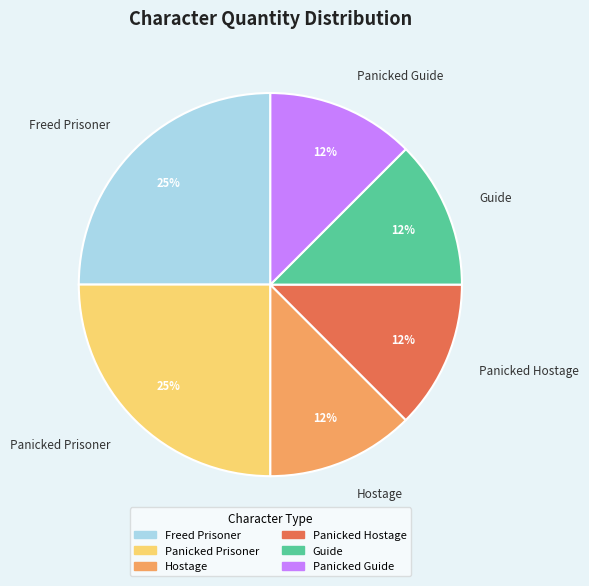

Do Hostage and Freed Prisoner together represent more than half of the pie?

No